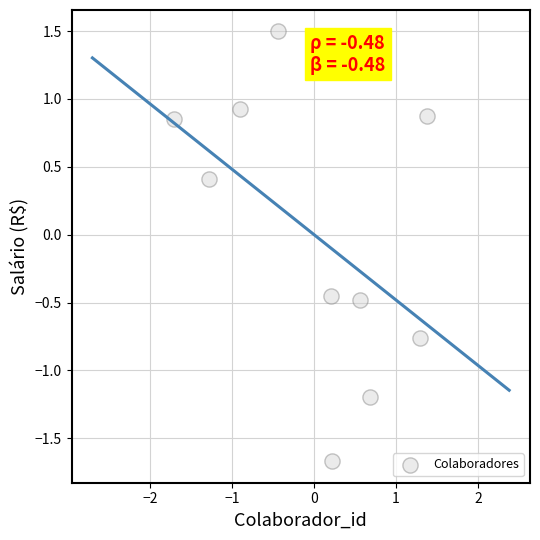

What Y value in the scatter plot is closest to 0?

0.4